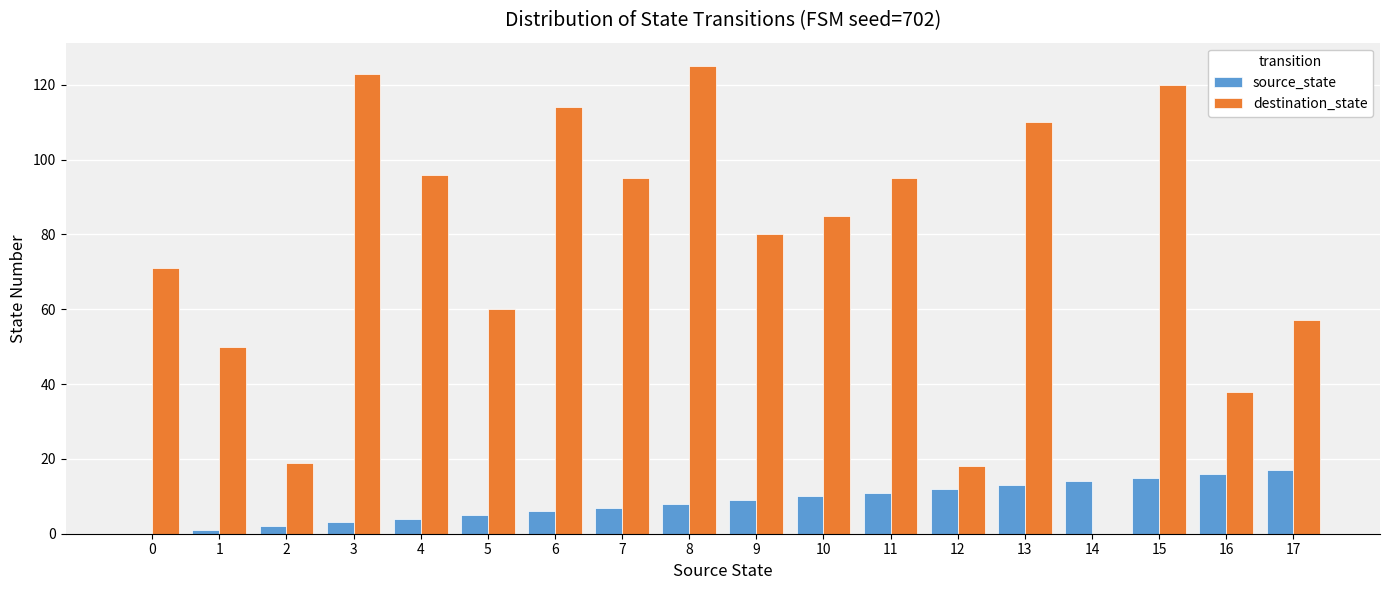

What is the maximum value shown in the chart?

125